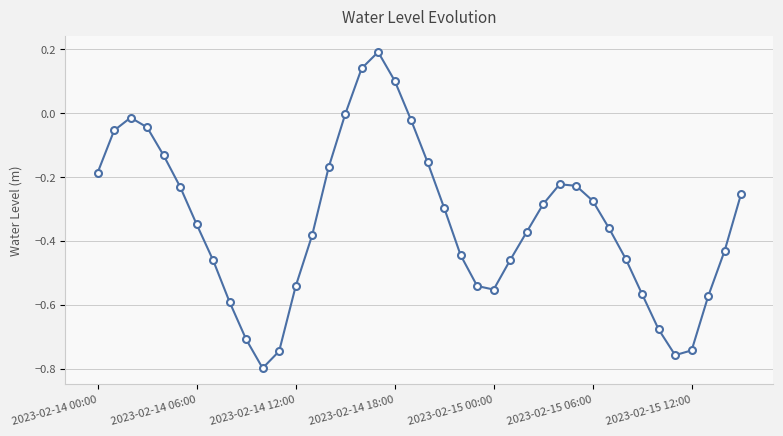

What is the maximum value shown in the chart?

0.2